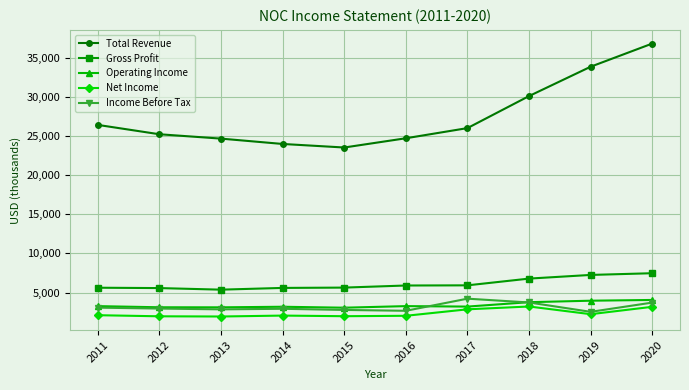

True or false: Total Revenue has more than 1 interior local peaks.

False